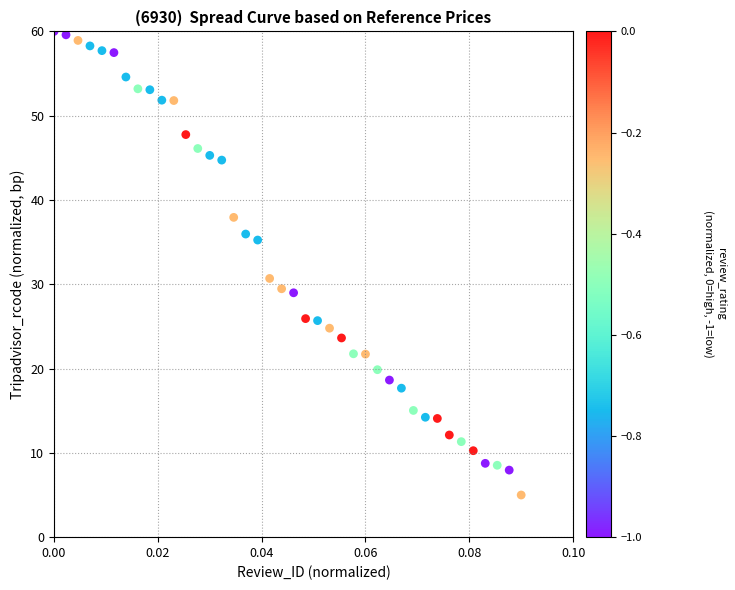

What Y value in the scatter plot is closest to 32?

30.7